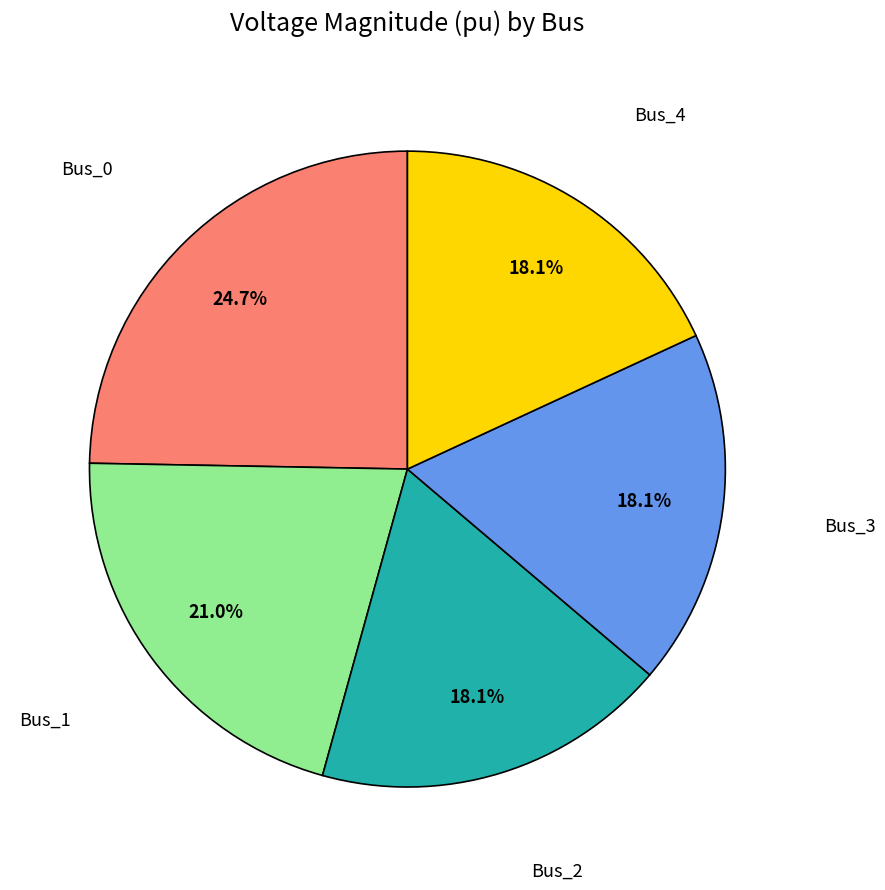

To the nearest percent, what is the average slice percentage?

20%